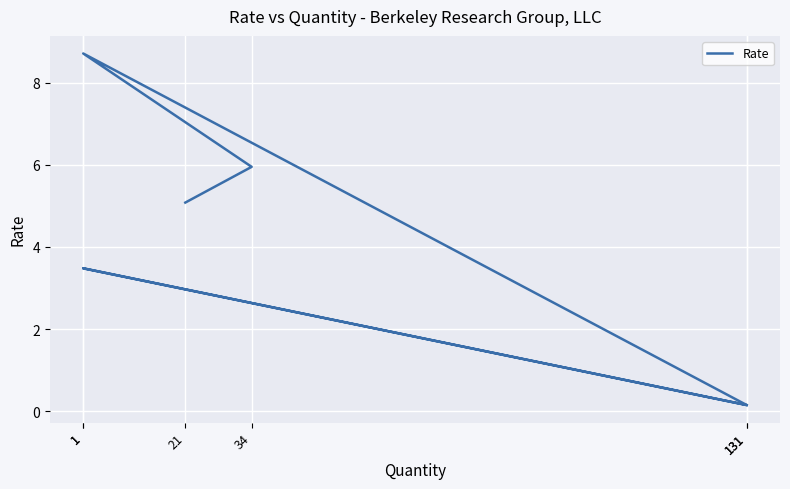

Reading right to left, list all the values displayed in this chart.

5.1	6.0	8.7	0.1	3.5	0.1